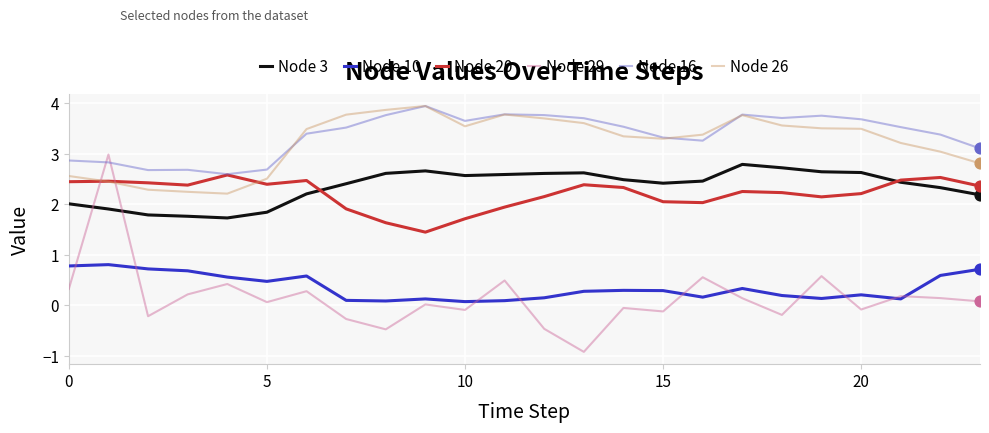

What is the minimum value for Node 20?

1.5